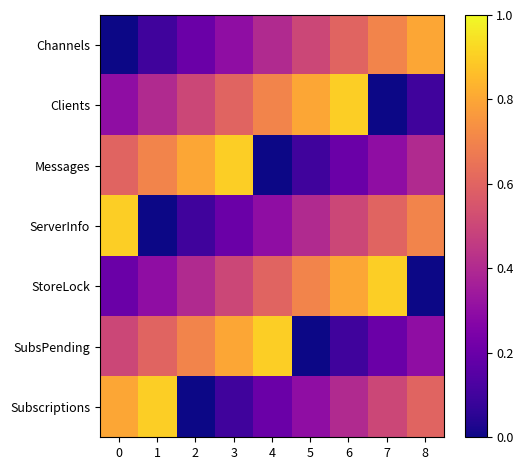

At how many categories does at least one series exceed 0?

9